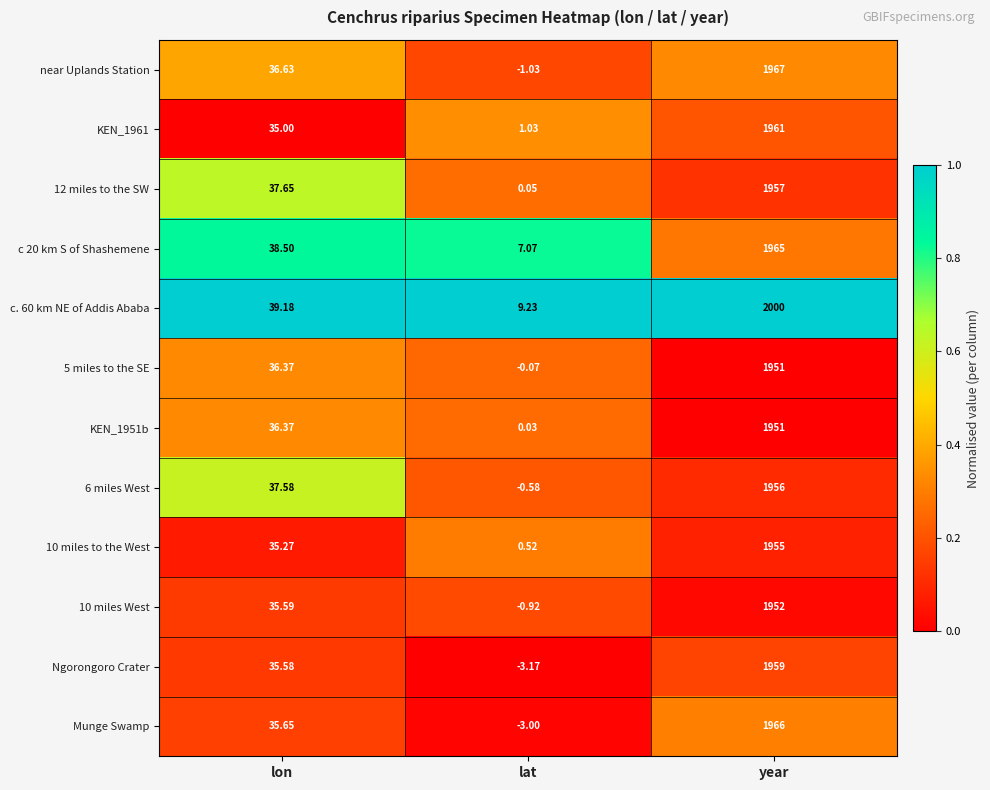

At which label does near Uplands Station reach its minimum?

lat